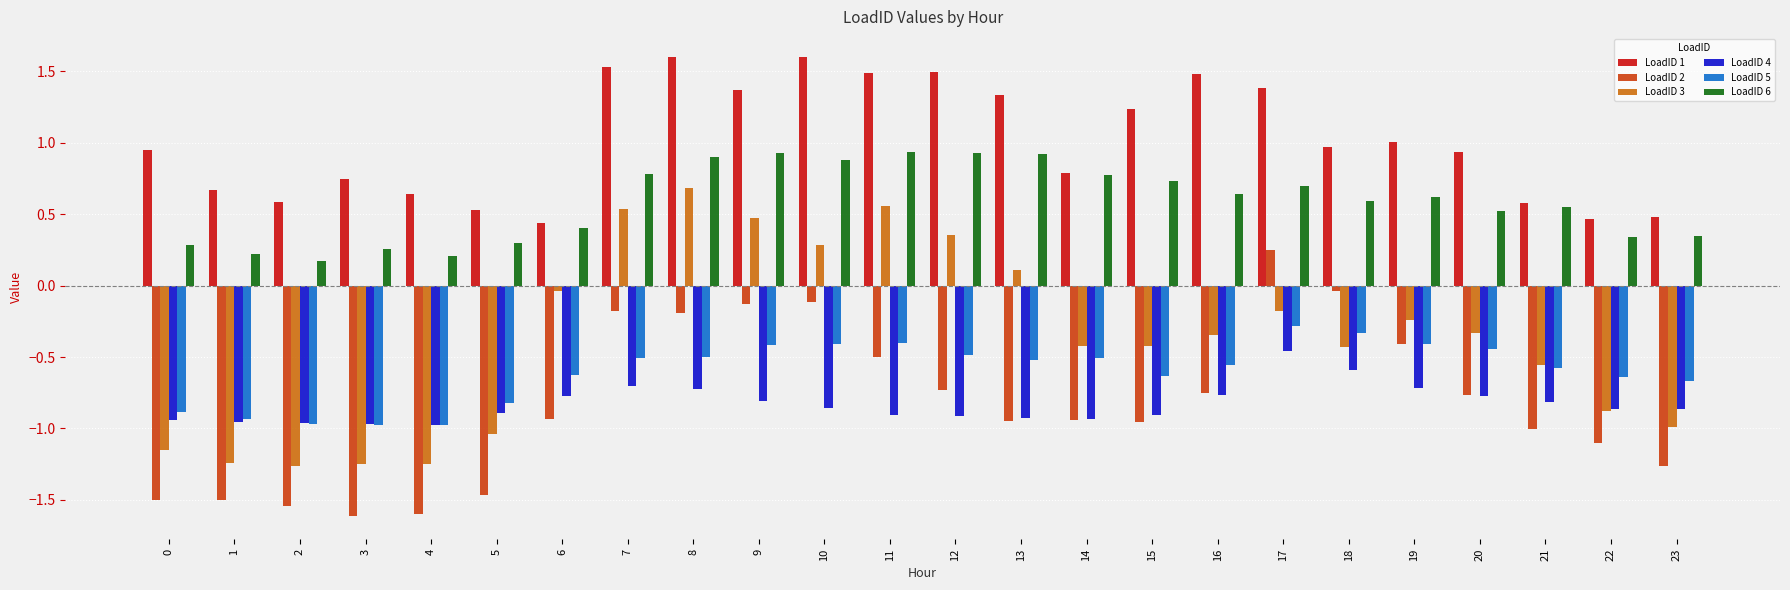

What is the difference between the highest and lowest values at 11?

2.4